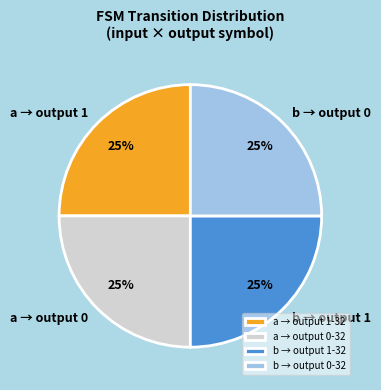

Is it true that a → output 0 is 25% of the pie?

True